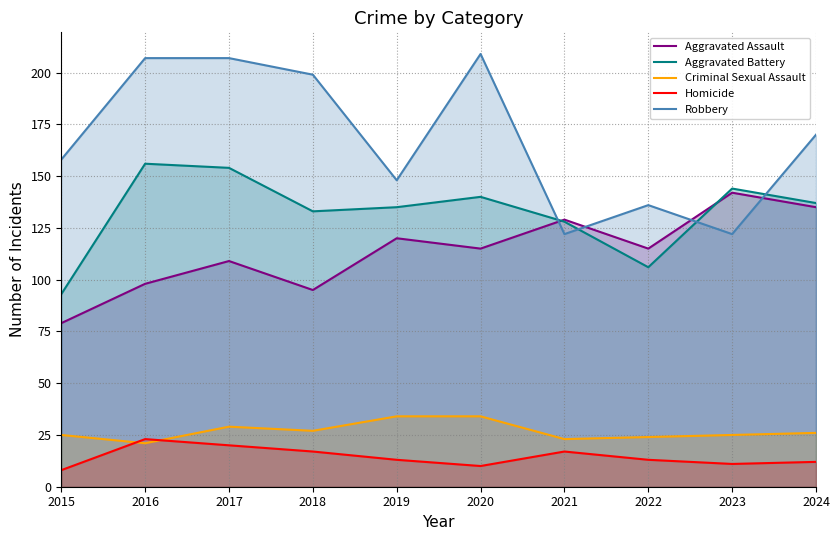

What is the difference between the highest and lowest values at 2016?

186